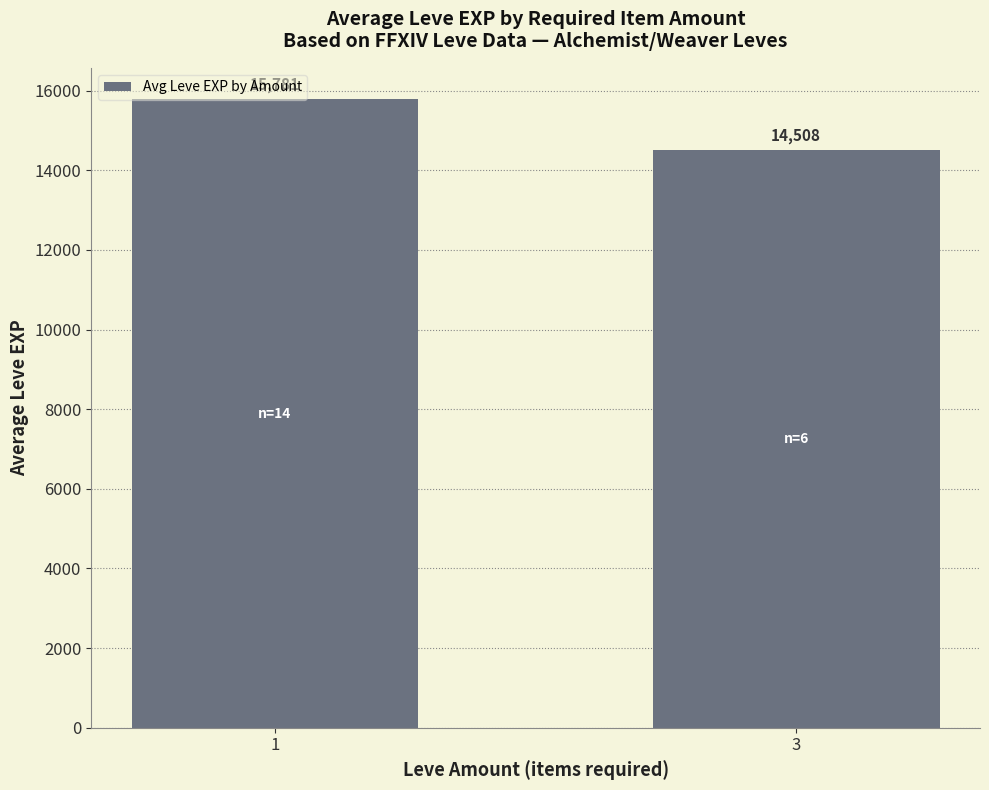

Which label corresponds to the smallest value in the chart?

3